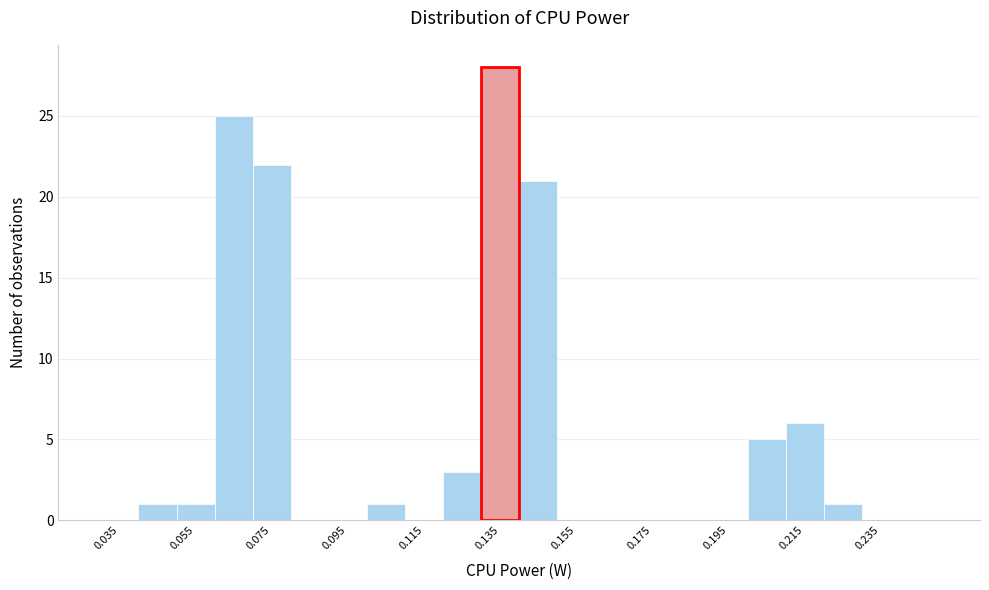

Which range on the x-axis has the tallest bar?

0.13 to 0.14